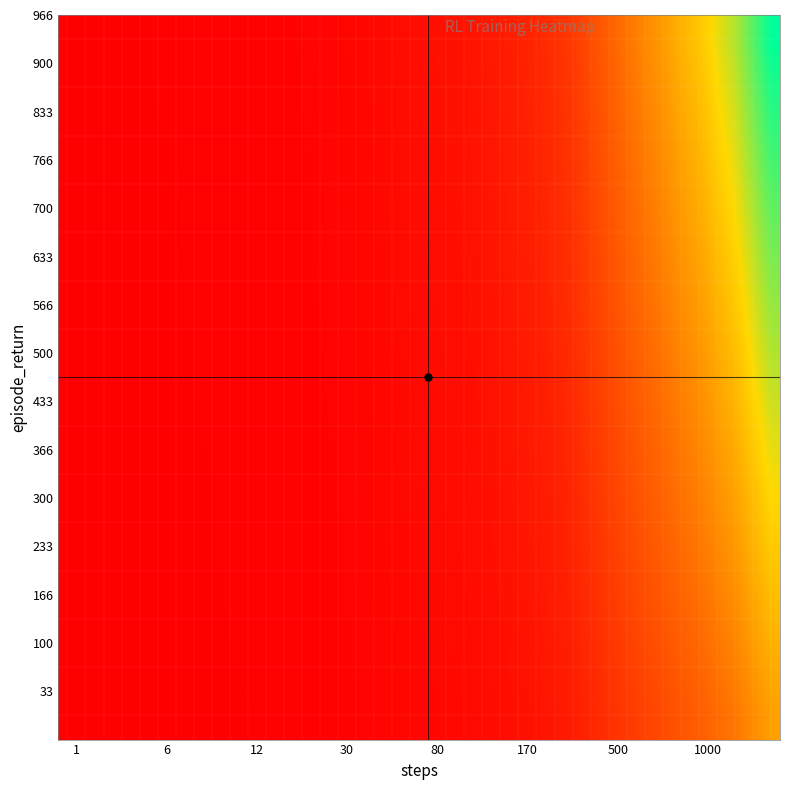

At how many categories does at least one series exceed 0?

40